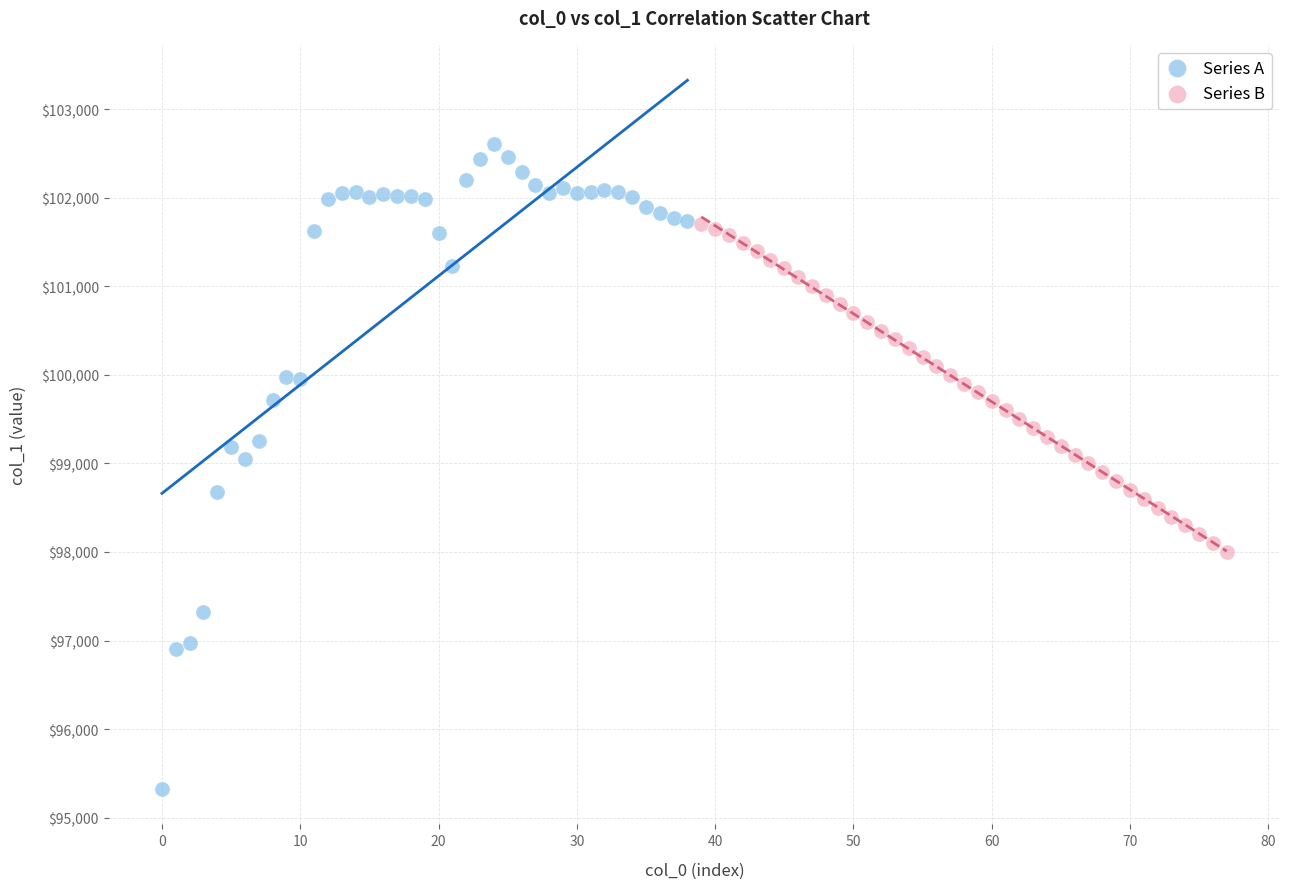

What are all the series names shown in the legend?

Series A, Series B